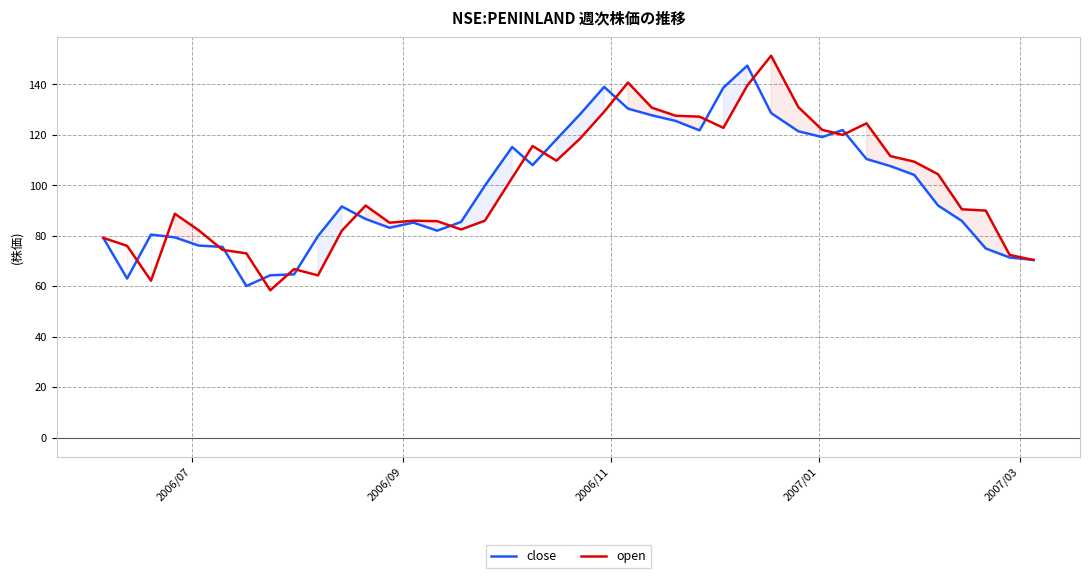

What is the greatest value displayed?

151.4